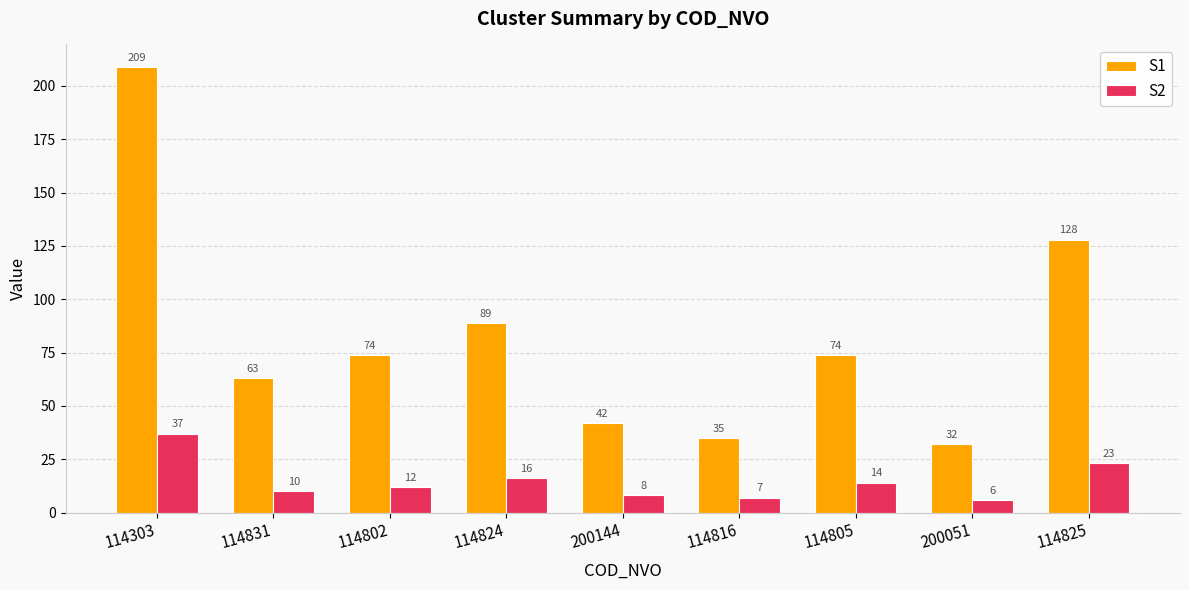

What is the value of the S2 bar at the 6th from the left?

7